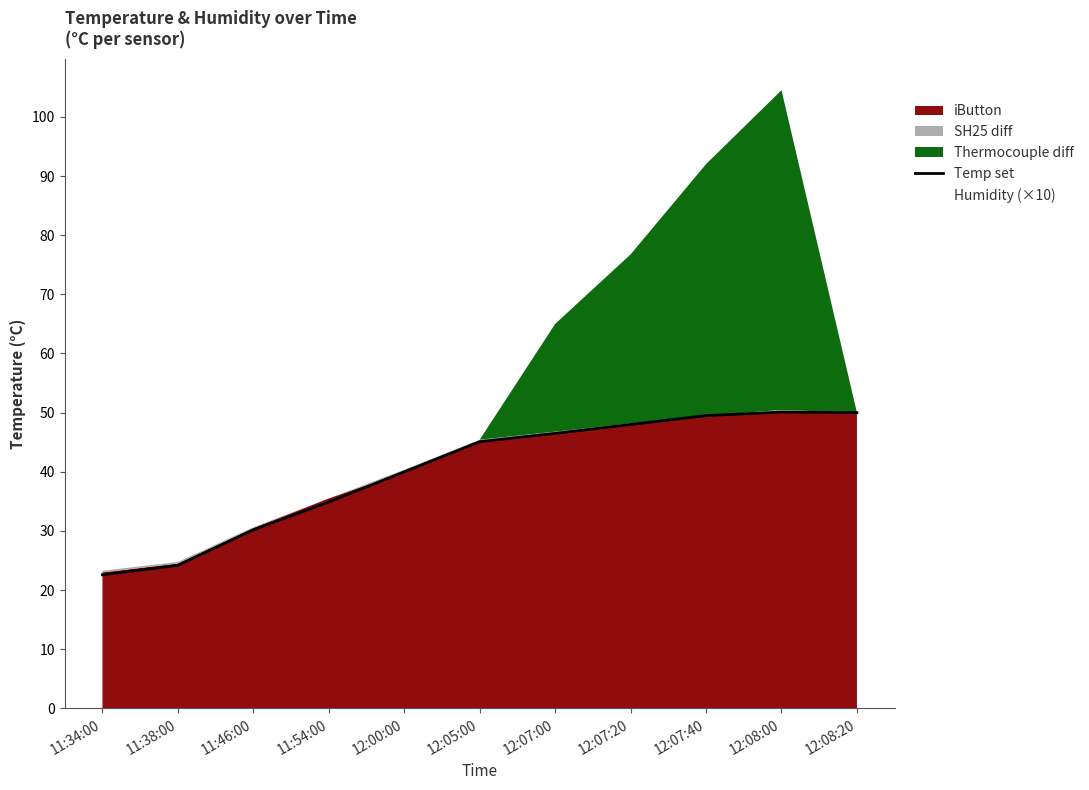

Is it true that the value at 11:38:00 is 24.2?

True